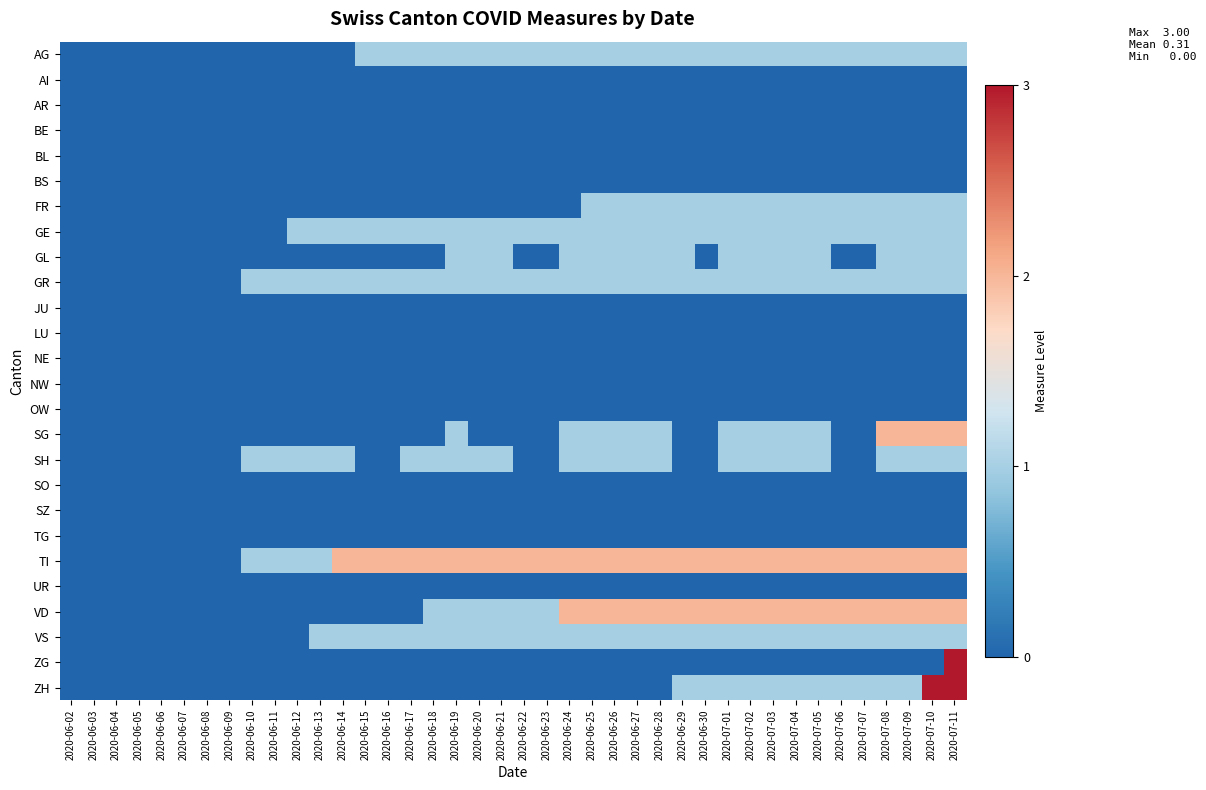

What is the spread (max minus min) of values at 2020-06-27?

2